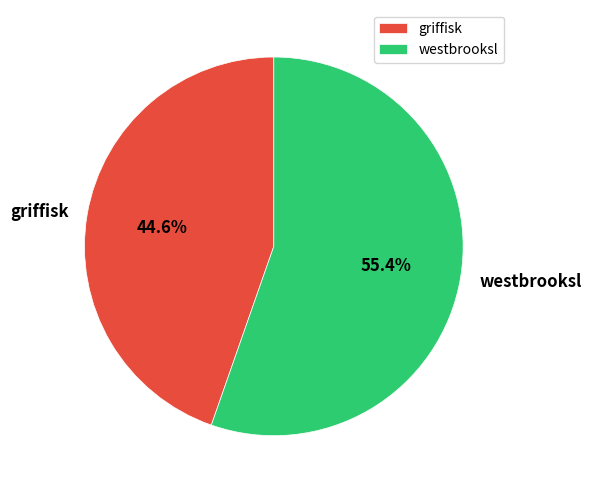

Rank the categories by value from lowest to highest.

griffisk, westbrooksl